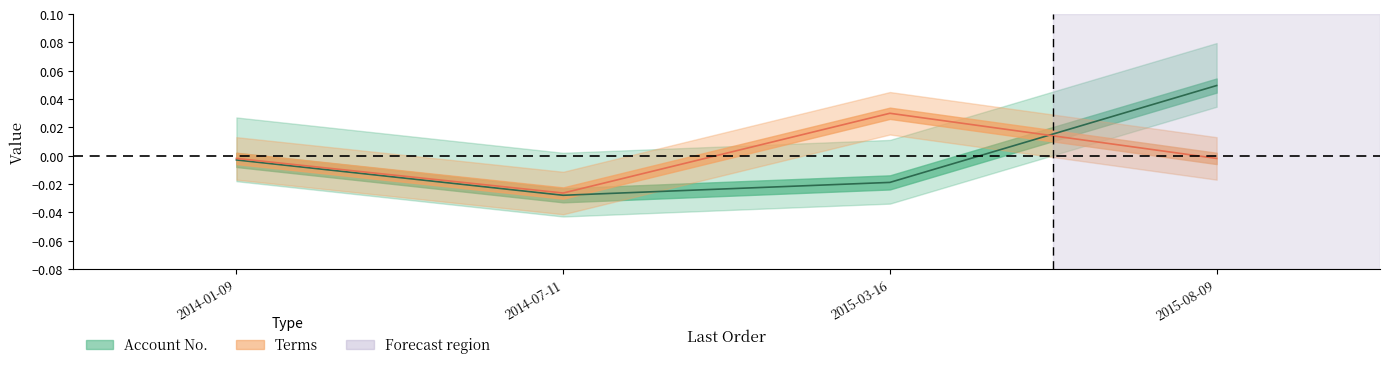

What position from the left is 2015-03-16?

3